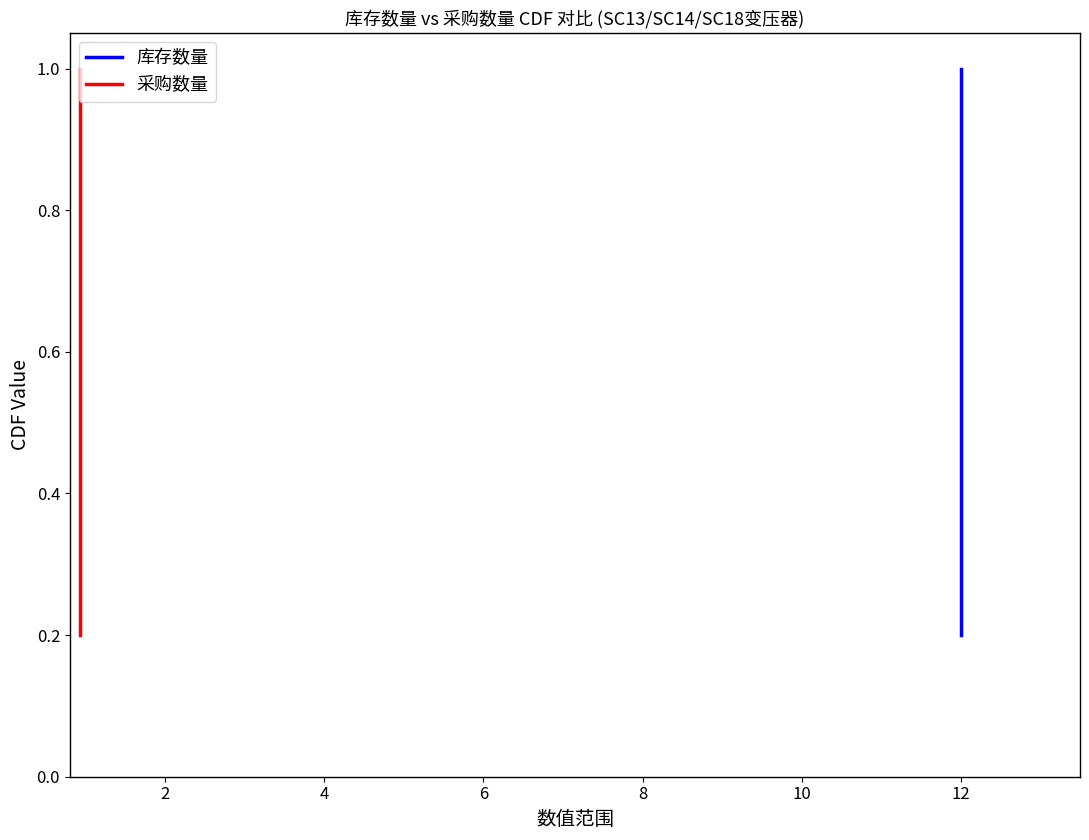

True or false: 库存数量 and 采购数量 cross at least once.

False